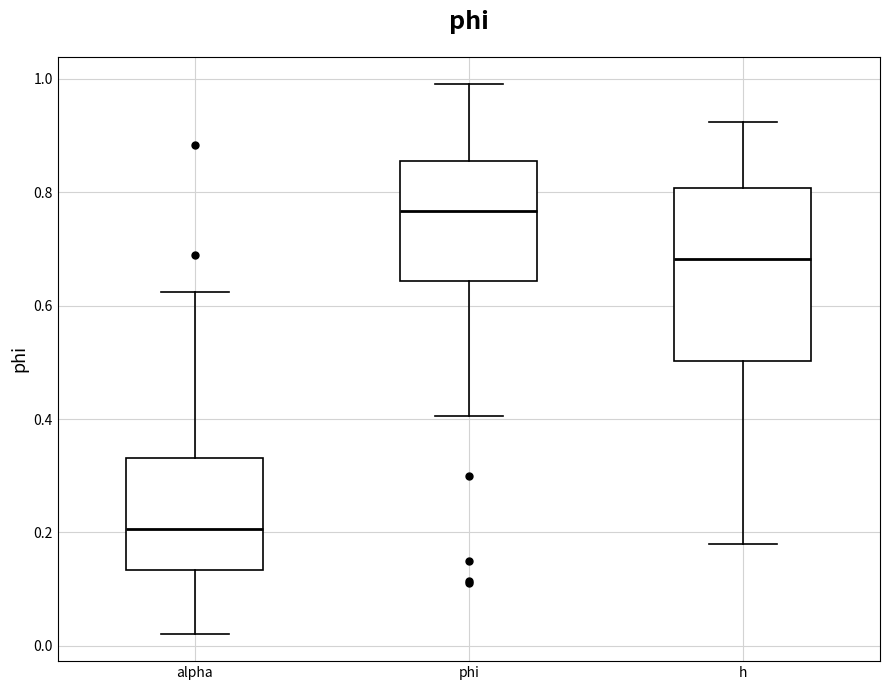

Which box is the tallest, from its lower edge to its upper edge?

h